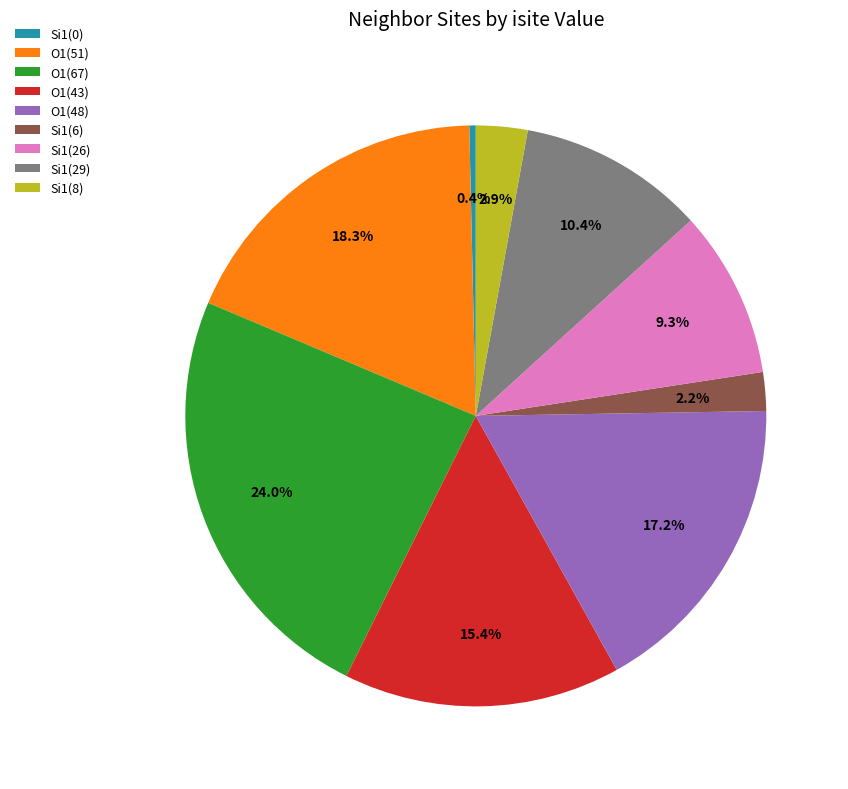

Is there any slice that represents more than half of the pie?

No